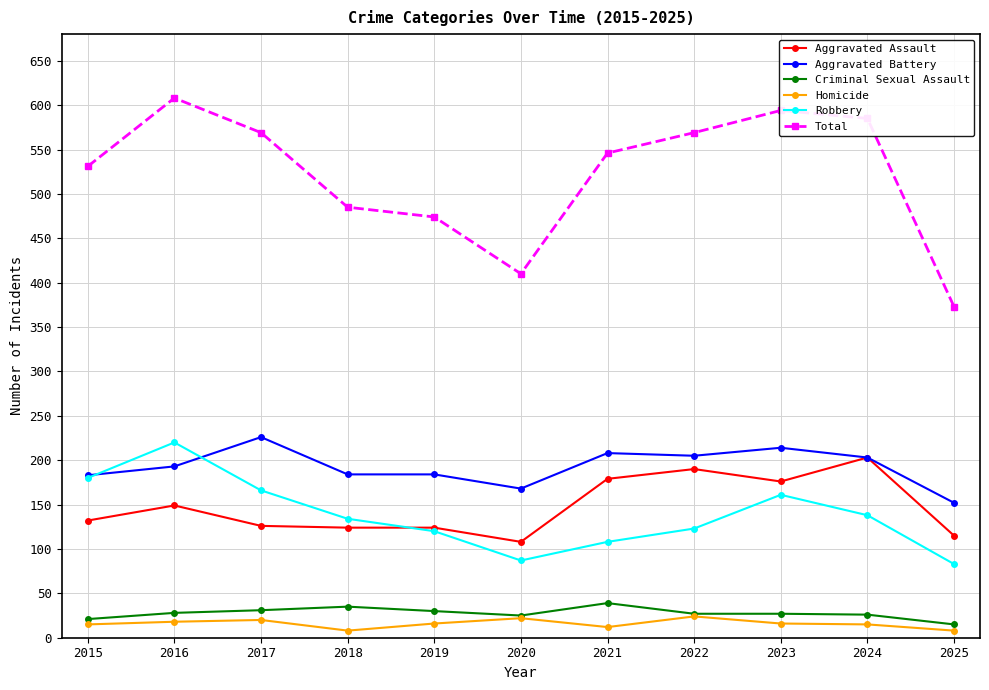

In Homicide, how many points are higher than both neighbors (excluding endpoints)?

3